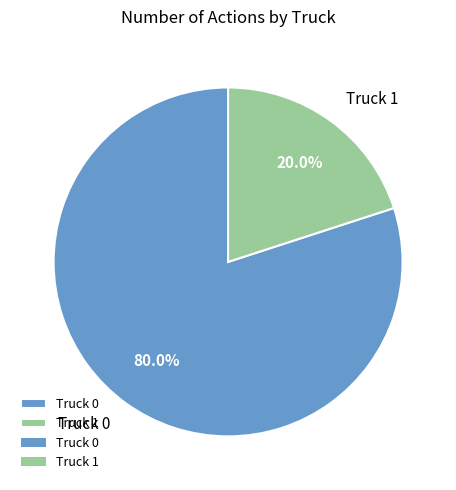

To the nearest percent, what percentage of the pie is Truck 1?

20%